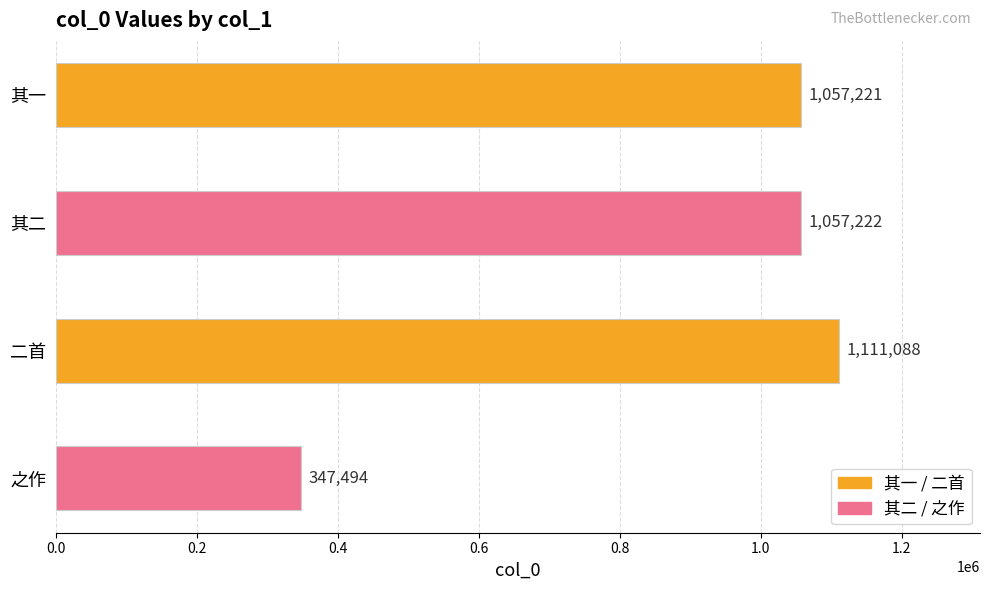

Rank the categories by value from lowest to highest.

之作, 其一, 其二, 二首